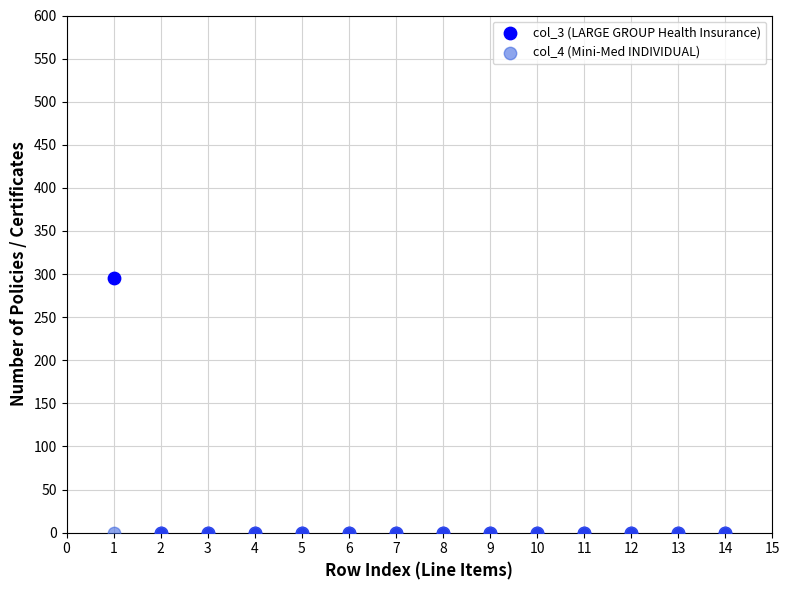

What are all the series names shown in the legend?

col_3 (LARGE GROUP Health Insurance), col_4 (Mini-Med INDIVIDUAL)